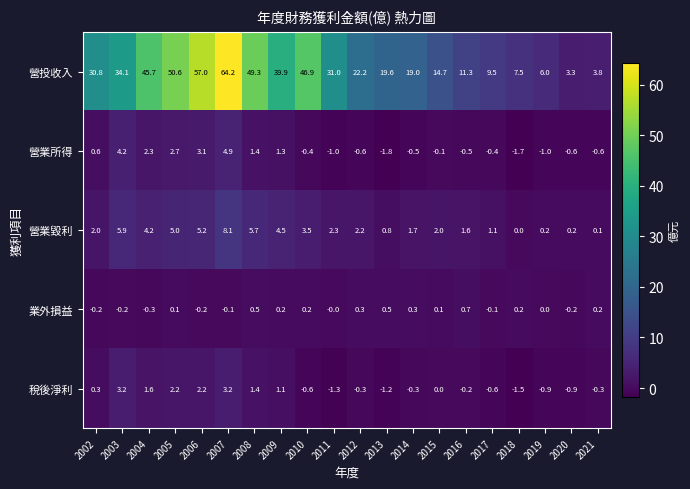

At which category is the sum across all series the highest?

2007